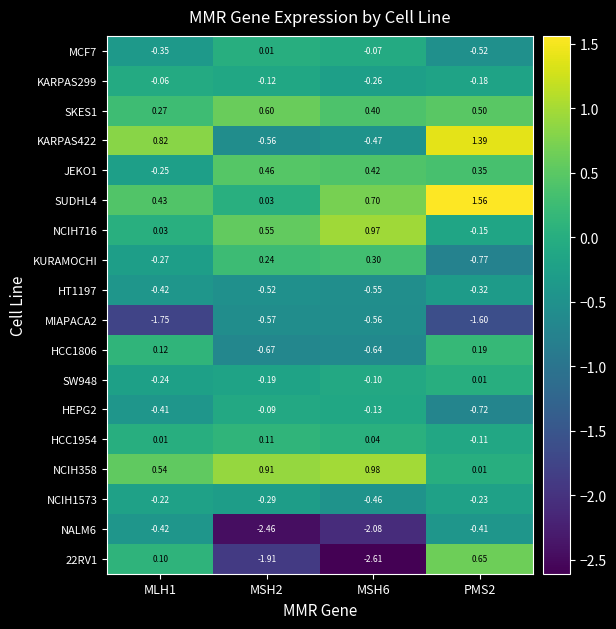

Is the value of SW948 at MSH2 greater than the value of NCIH358 at PMS2?

No